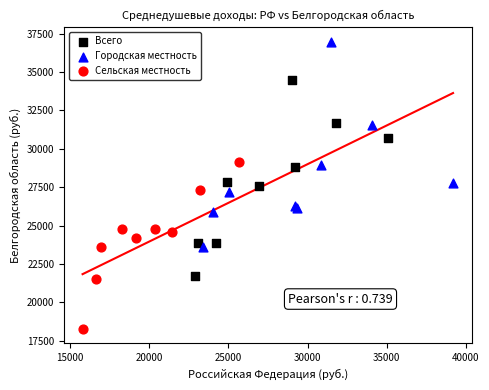

What are all the series names shown in the legend?

Всего, Городская местность, Сельская местность